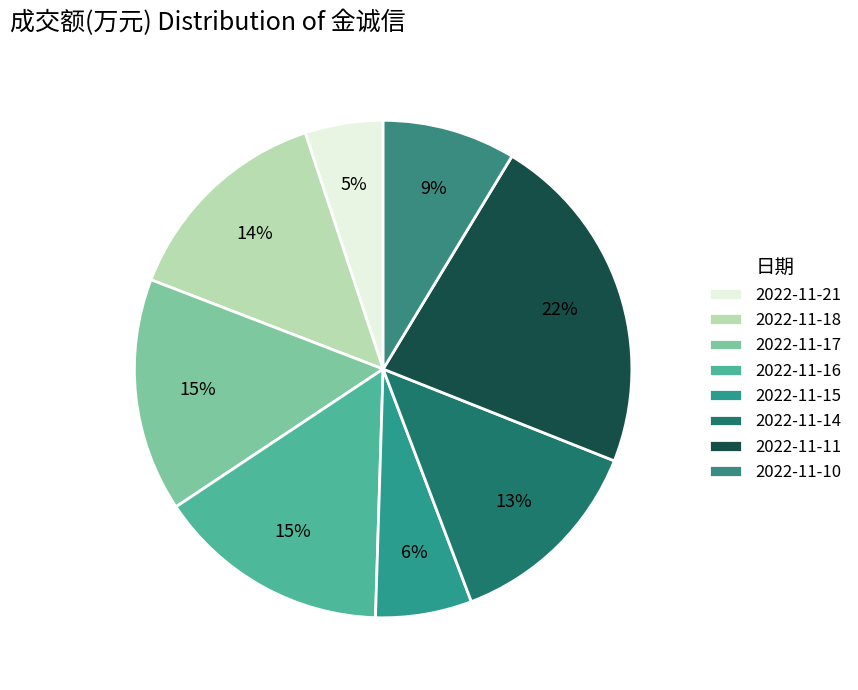

What portion of the pie excludes 2022-11-14?

86.8%